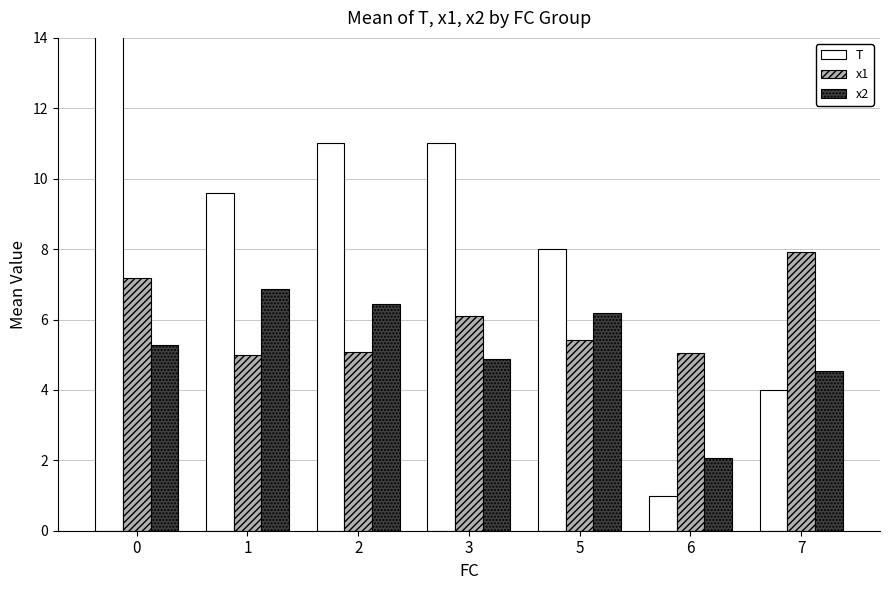

Reading left to right, list all the values displayed in this chart.

T: 0=18.7	1=9.6	2=11.0	3=11.0	5=8.0	6=1.0	7=4.0
x1: 0=7.2	1=5.0	2=5.1	3=6.1	5=5.4	6=5.0	7=7.9
x2: 0=5.3	1=6.9	2=6.4	3=4.9	5=6.2	6=2.1	7=4.5